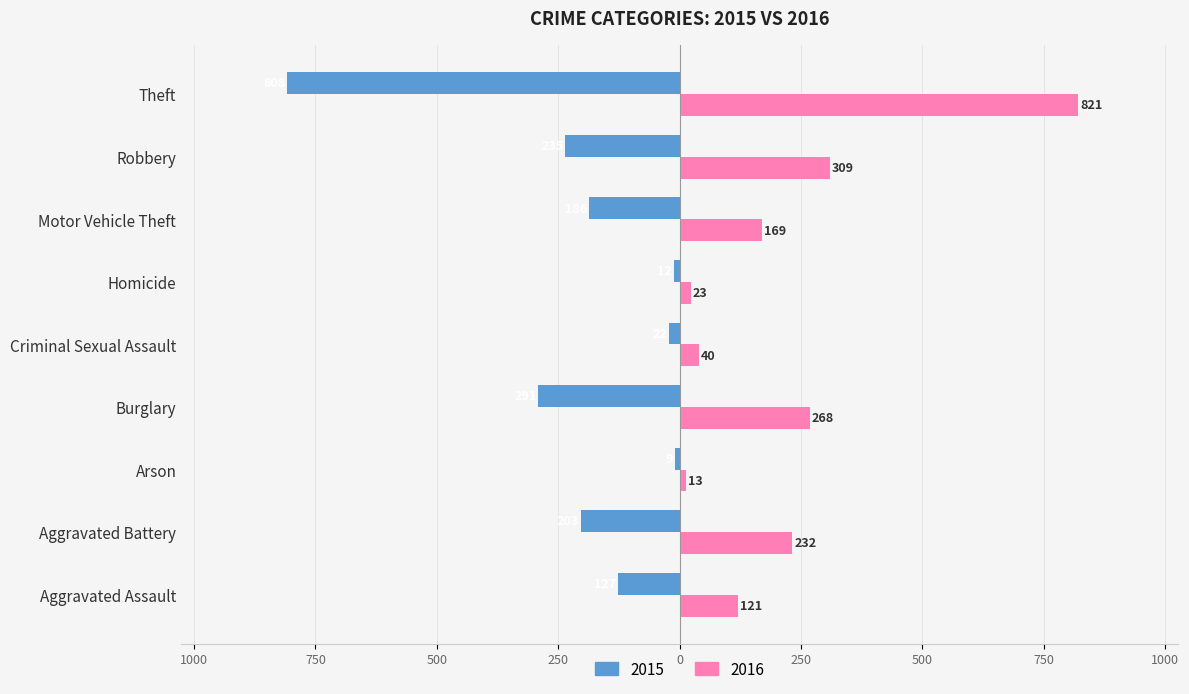

What is the lowest value of the 2016 series?

13